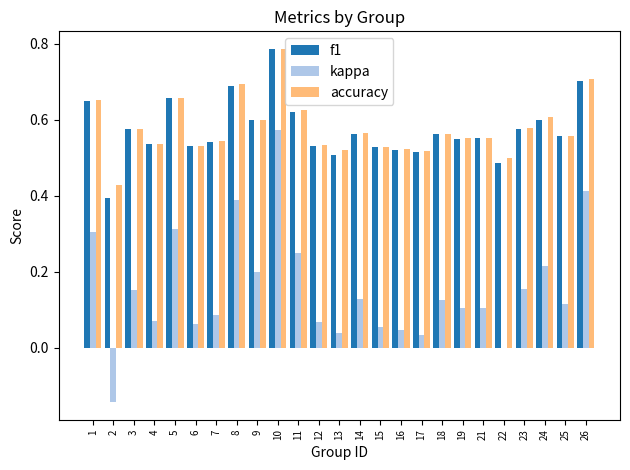

At which category is the sum across all series the highest?

10